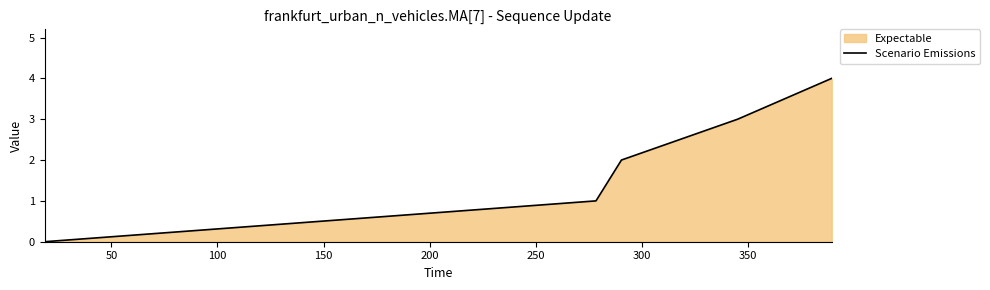

How many series are shown in this chart?

1